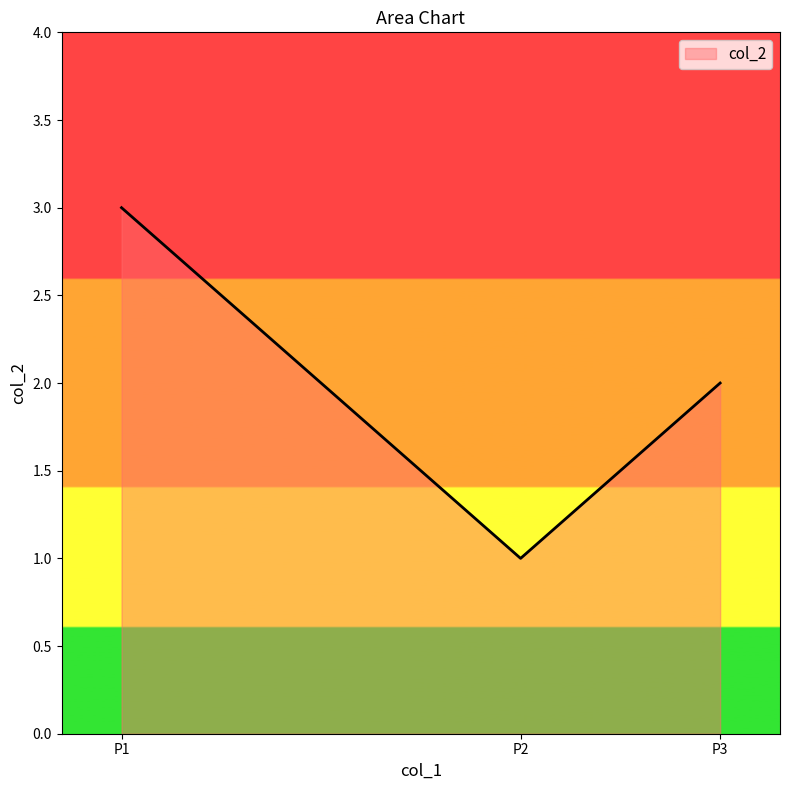

What is the sum of all values?

6